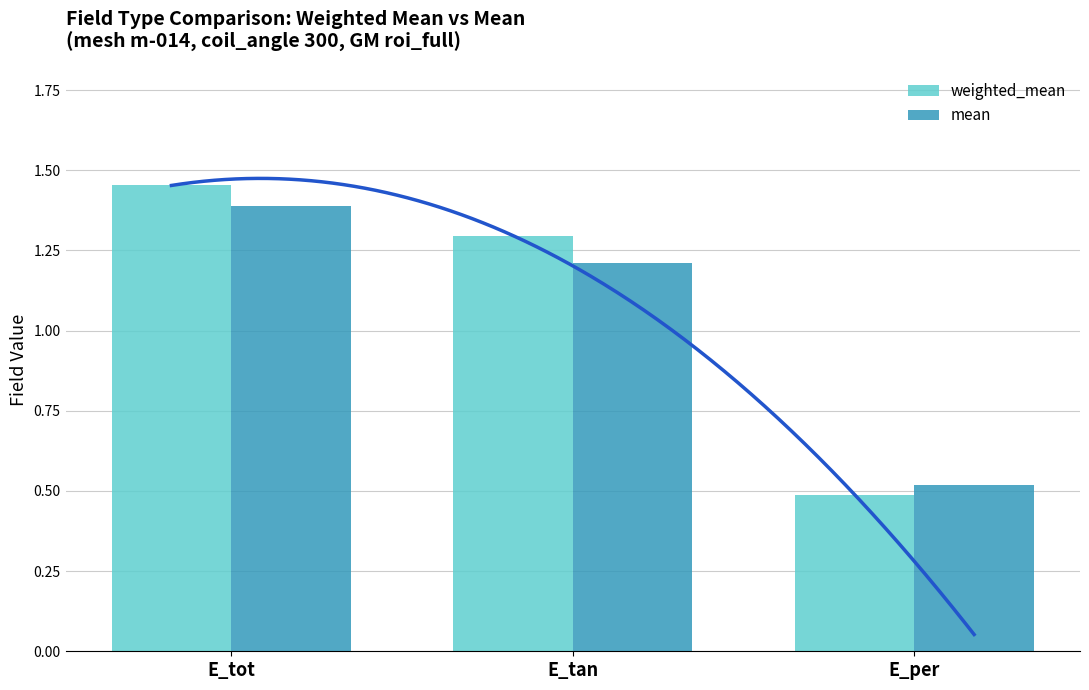

The value of weighted_mean at E_tan is 2.3. True or false?

False